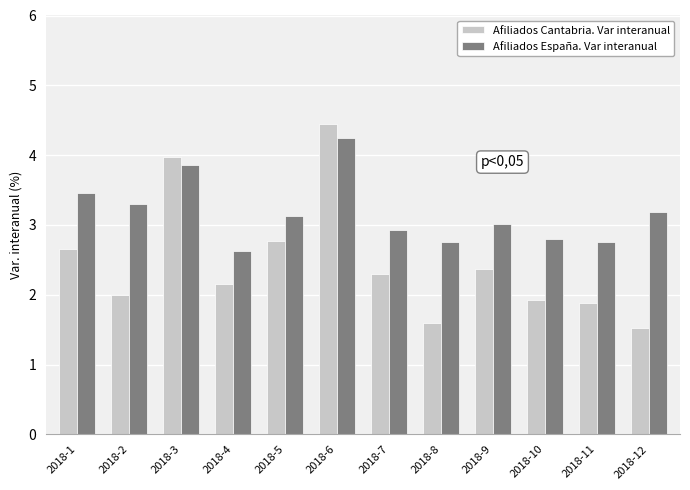

List the series in order of their peak value, lowest first.

Afiliados España. Var interanual, Afiliados Cantabria. Var interanual